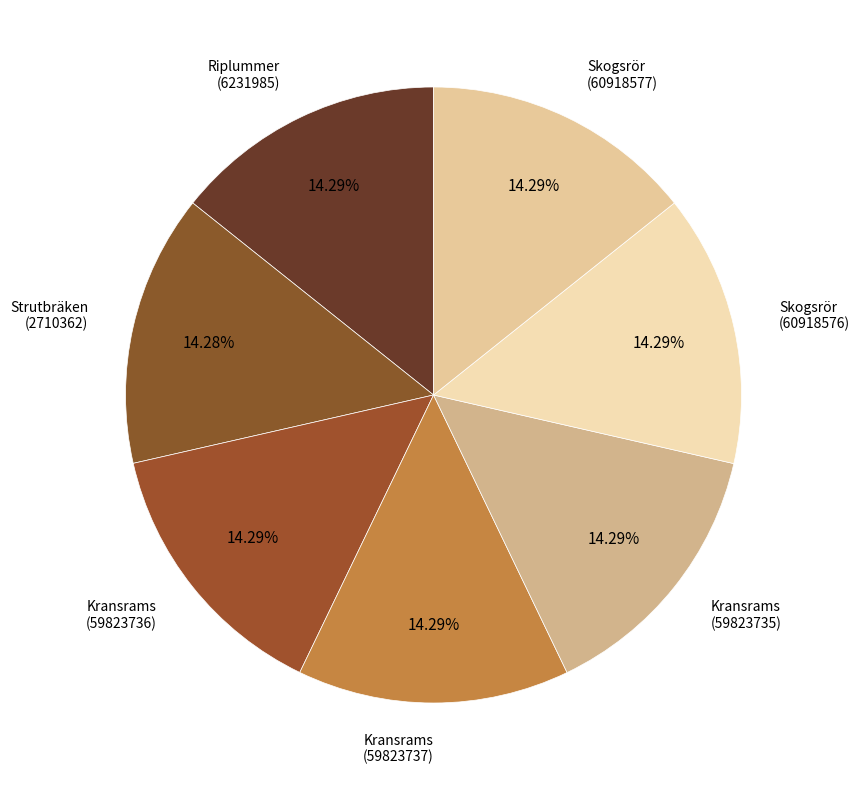

What is the largest slice in the pie chart?

Kransrams
(59823735)